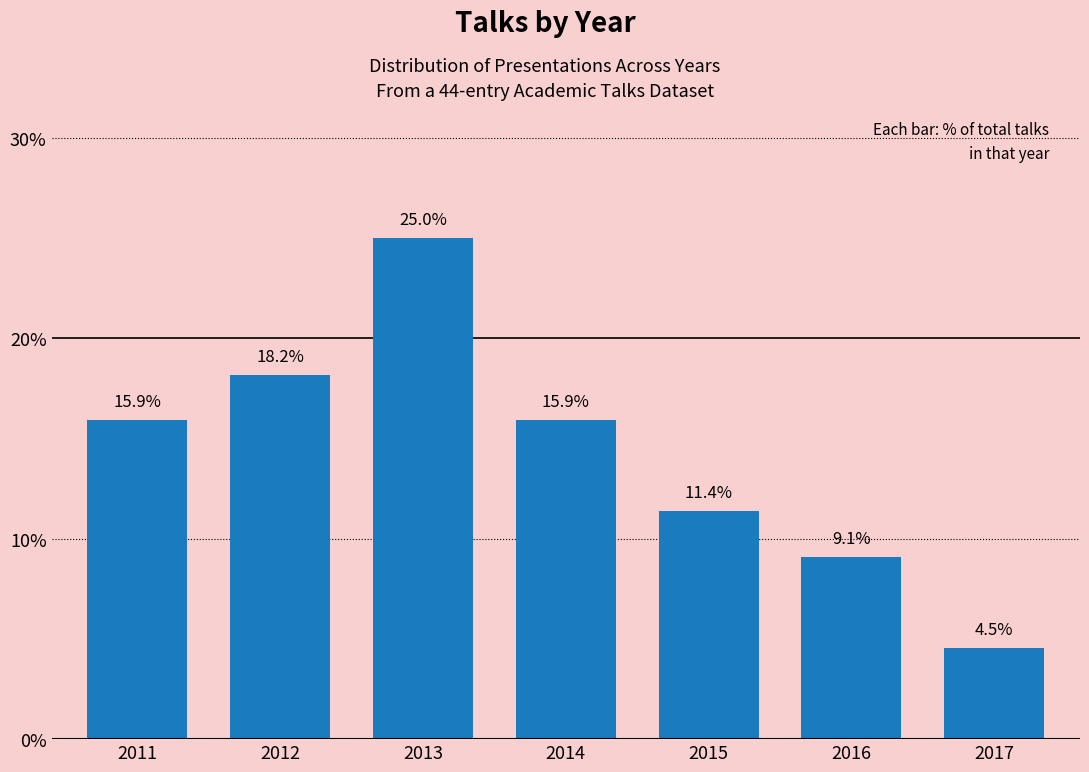

Reading left to right, list all the values displayed in this chart.

15.9	18.2	25.0	15.9	11.4	9.1	4.5